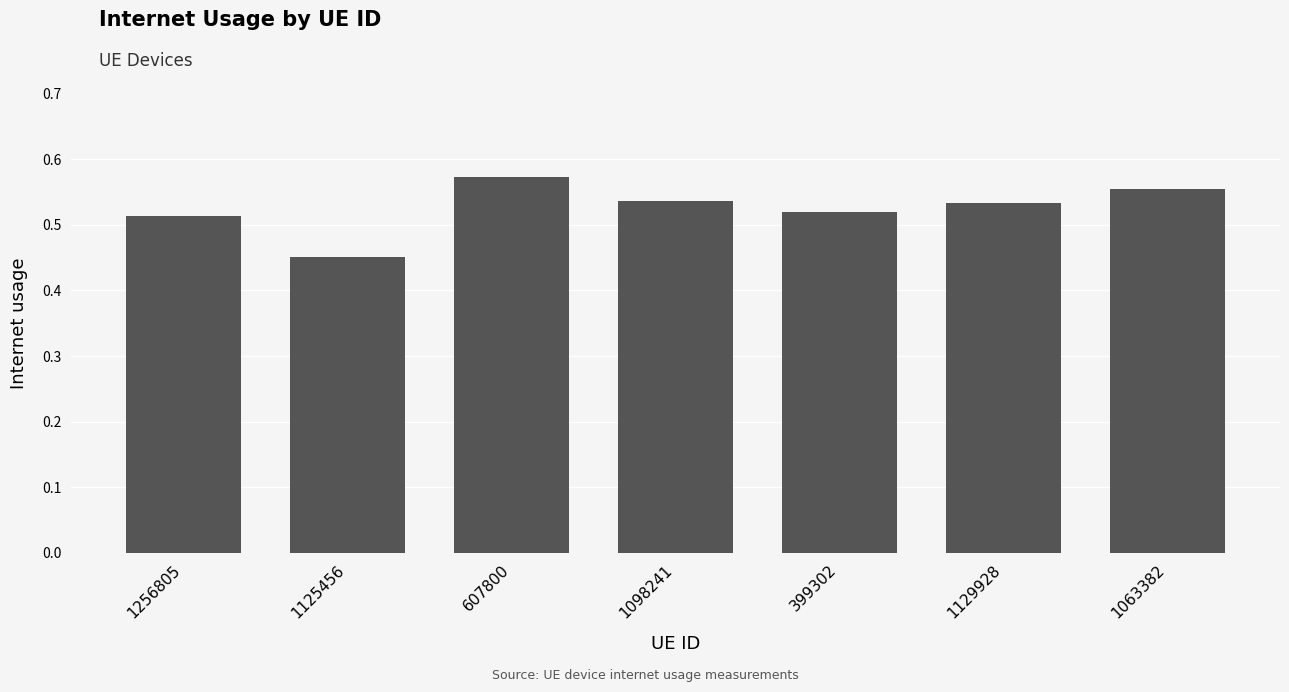

What position from the left is 1098241?

4